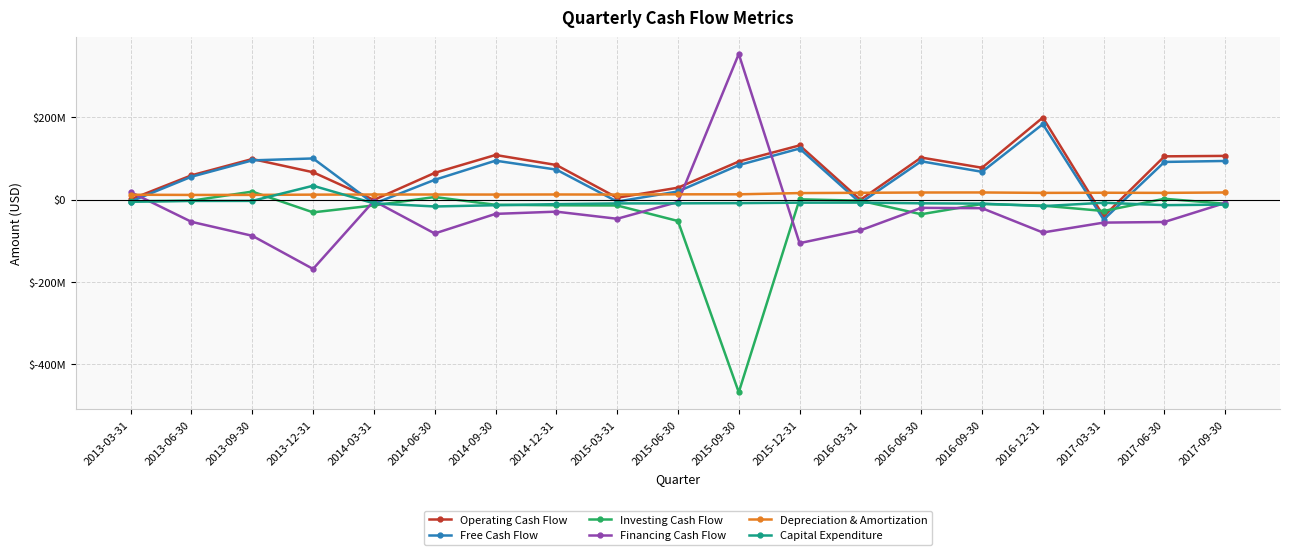

Reading left to right, transcribe all the data shown in this chart.

Operating Cash Flow: 400000	58800000	98400000	66300000	-900000	64700000	108200000	83900000	4400000	28800000	92300000	131500000	-800000	102000000	77200000	199100000	-40900000	104900000	106000000
Free Cash Flow: -4900000	55400000	95100000	99800000	-10100000	47900000	94400000	72700000	-5000000	19600000	83600000	123900000	-8200000	92900000	67300000	183100000	-48700000	91300000	93700000
Investing Cash Flow: -4100000	-2800000	19300000	-31100000	-14300000	6100000	-12700000	-13900000	-14400000	-52100000	-467900000	600000	-2800000	-35700000	-10800000	-14700000	-27800000	1900000	-10200000
Financing Cash Flow: 18200000	-54100000	-88000000	-168500000	-3400000	-82400000	-34800000	-29400000	-46700000	-5900000	353500000	-105900000	-74800000	-20200000	-21000000	-80000000	-56000000	-54500000	-8200000
Depreciation & Amortization: 11700000	11200000	11300000	11900000	12200000	12200000	12100000	12300000	12100000	12700000	12700000	15700000	16400000	17100000	17200000	16200000	16500000	16200000	17200000
Capital Expenditure: -5300000	-3400000	-3300000	33500000	-9200000	-16800000	-13800000	-11200000	-9400000	-9200000	-8700000	-7600000	-7400000	-9100000	-9900000	-16000000	-7800000	-13600000	-12300000